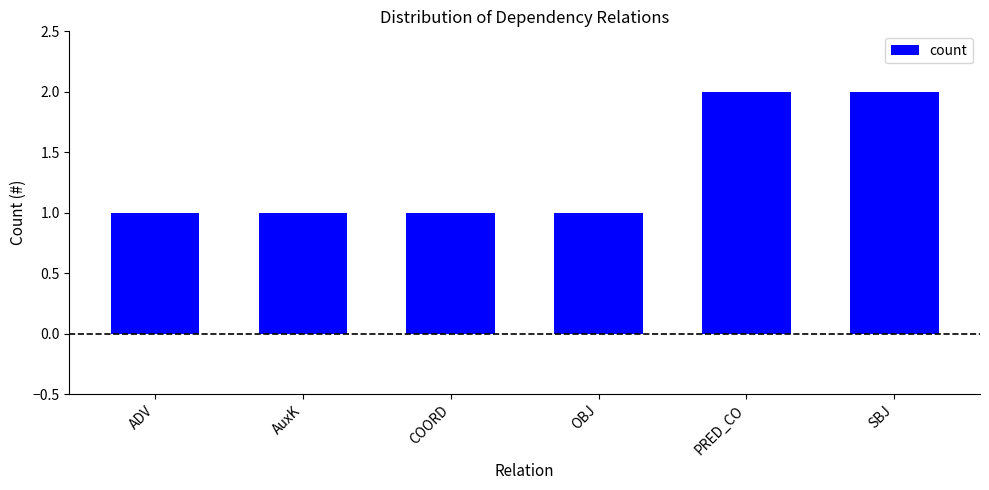

Reading right to left, extract all data points from this chart.

2	2	1	1	1	1